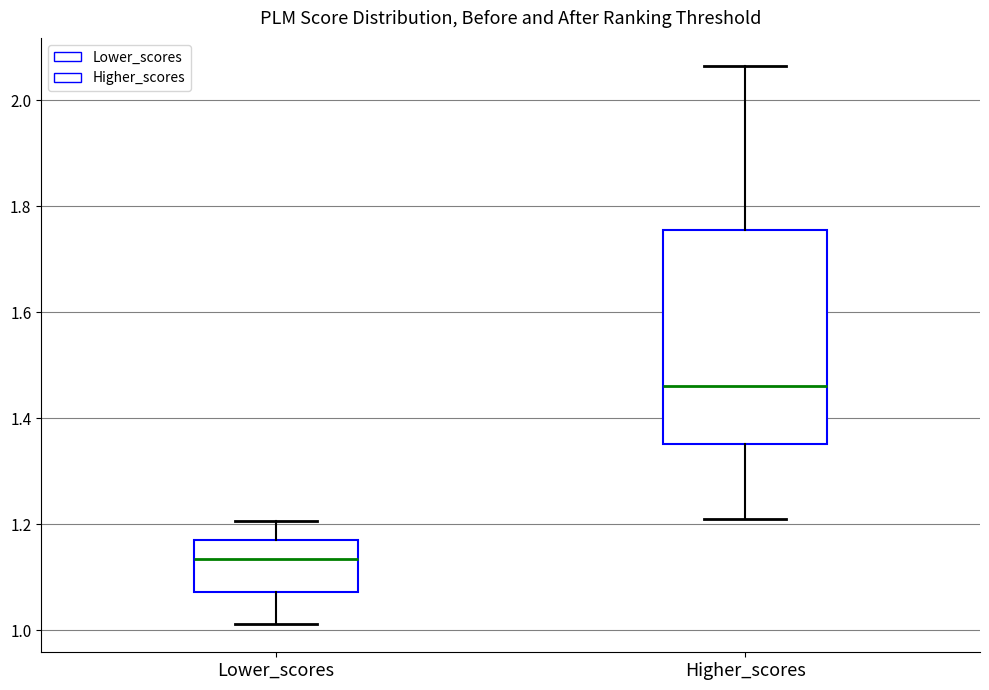

Reading left to right, transcribe this box plot: for each box, give where its median line is, the range the box spans, and where its two whiskers end, as read against the y-axis. The values are not printed on the chart, so give them approximately, as read against the axis.

Lower_scores: median 1.14, box 1.08 to 1.18, whiskers 1.02 to 1.20
Higher_scores: median 1.46, box 1.36 to 1.76, whiskers 1.22 to 2.06